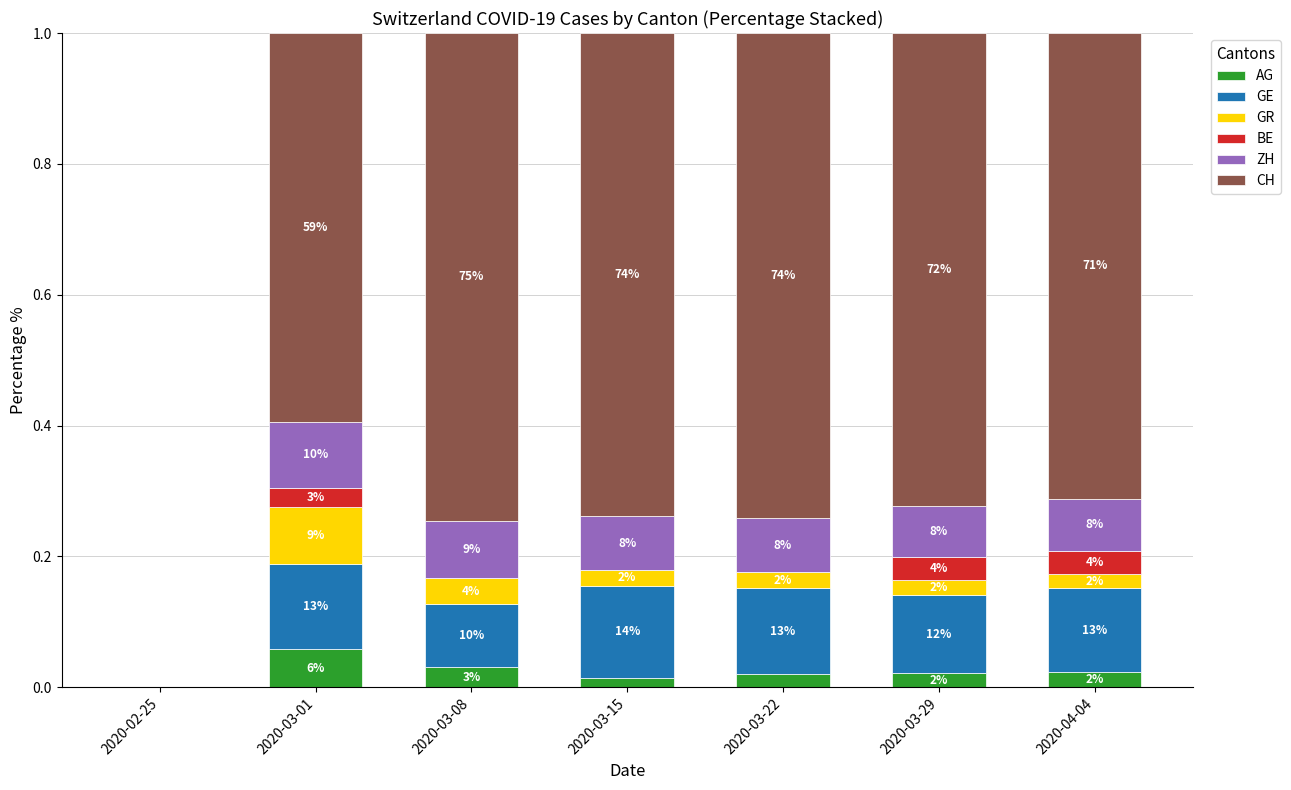

Are the bars grouped side by side (vs. stacked)?

No